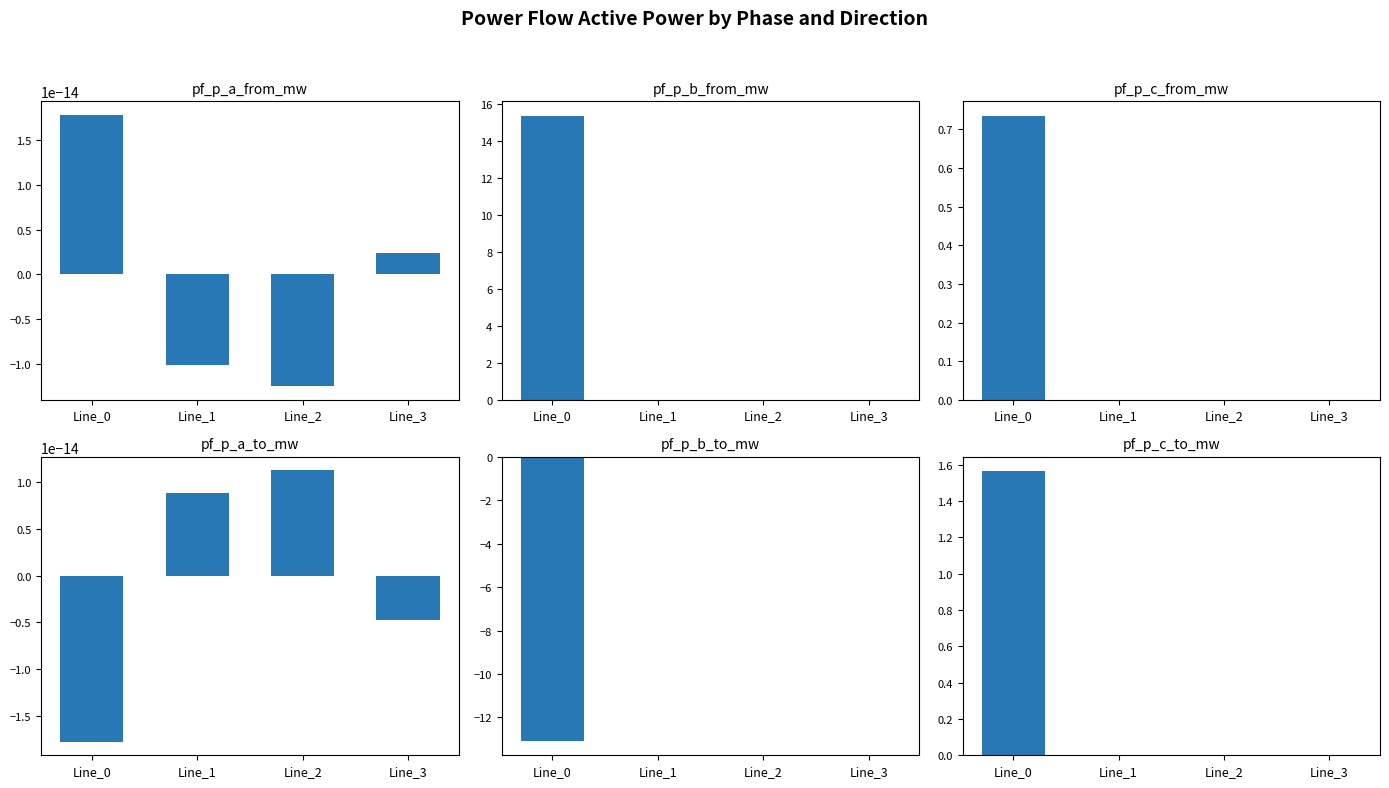

How many values in pf_p_b_from_mw are above zero?

3